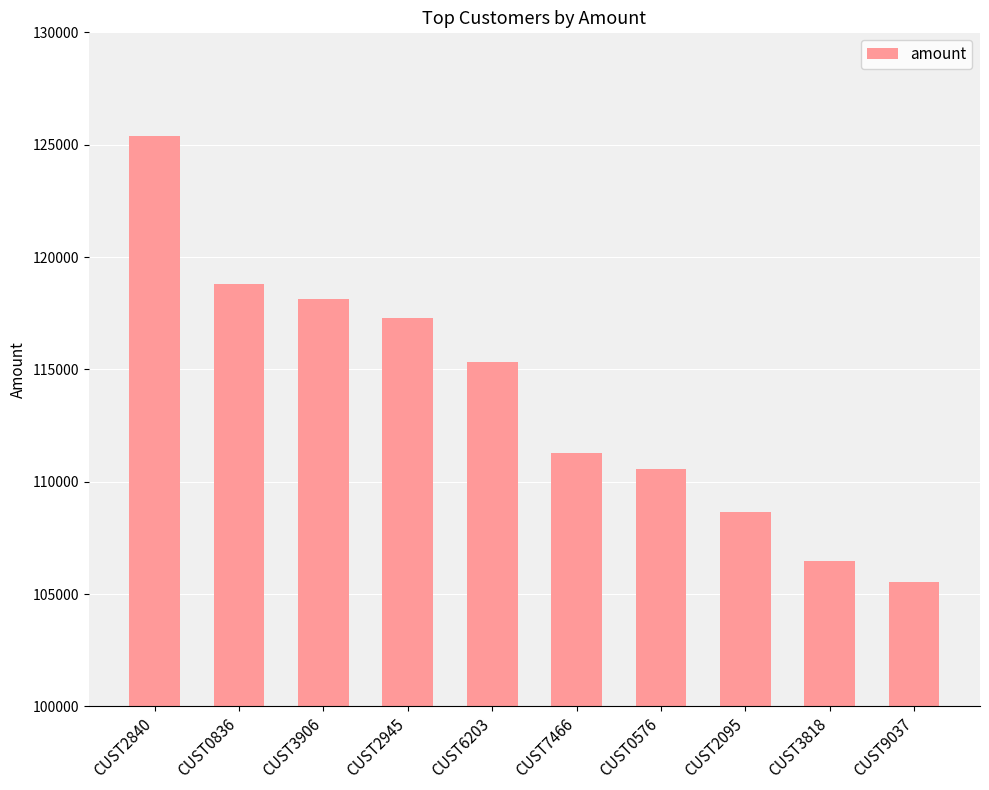

What value does the data have at CUST2945, to the nearest 50?

117300